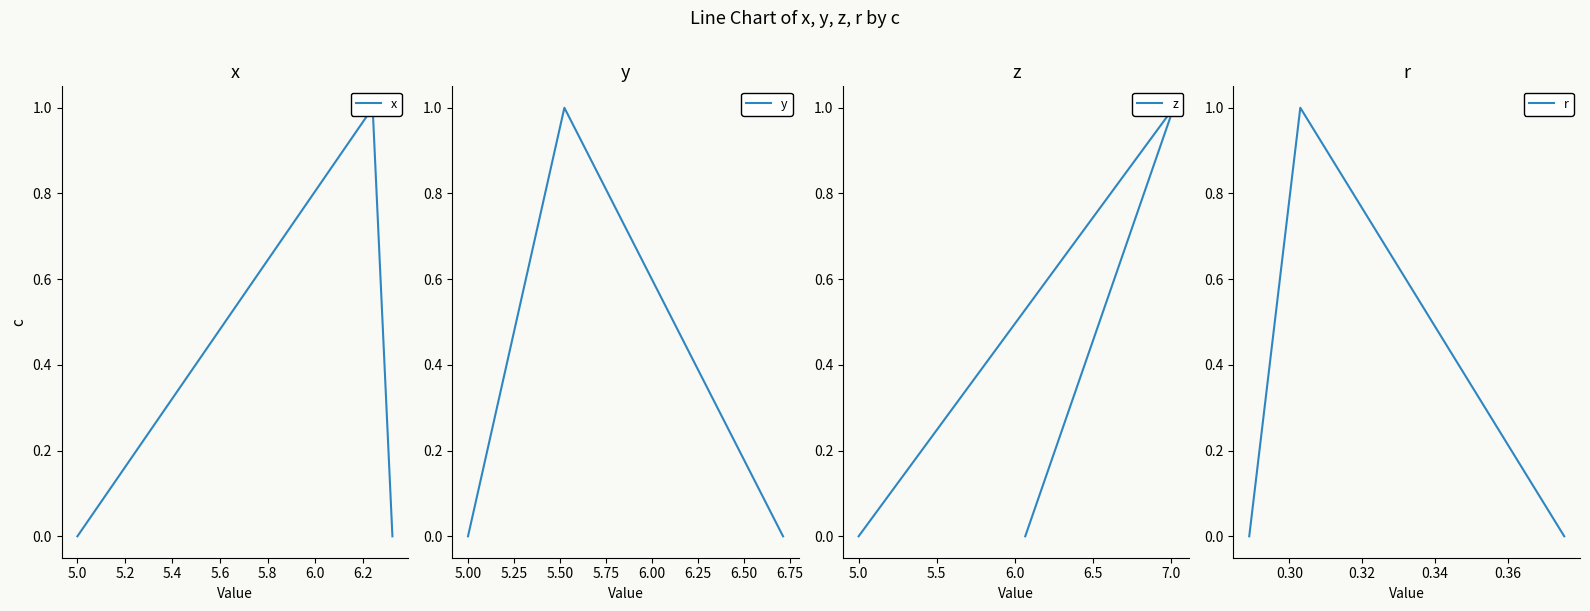

Which series has the largest total across all categories?

x